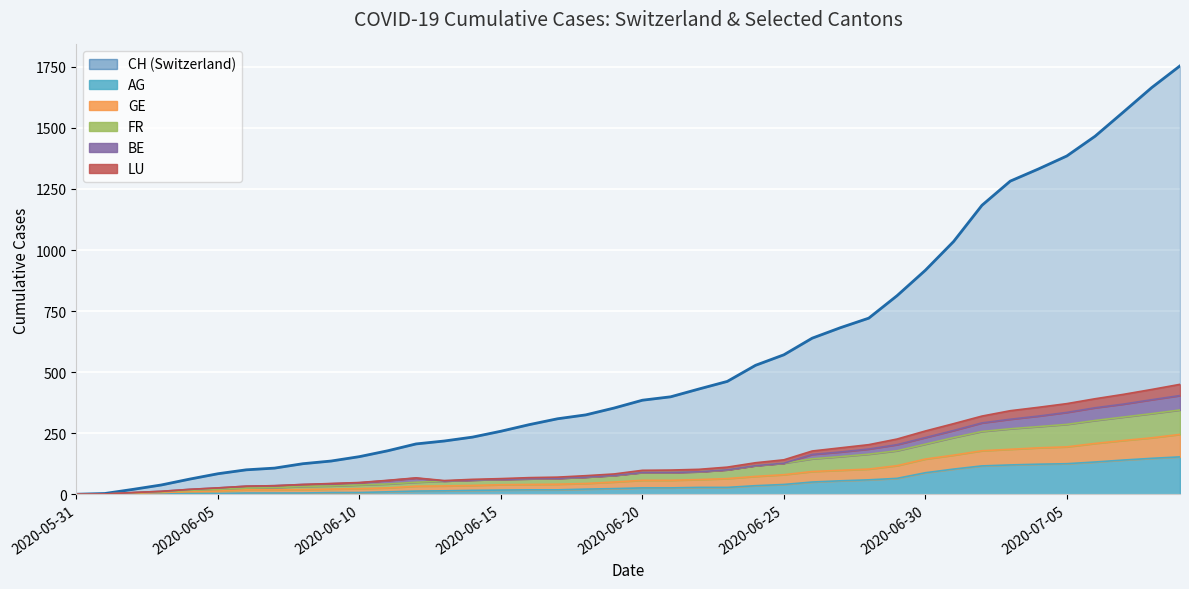

What position from the right is 2020-07-07?

3